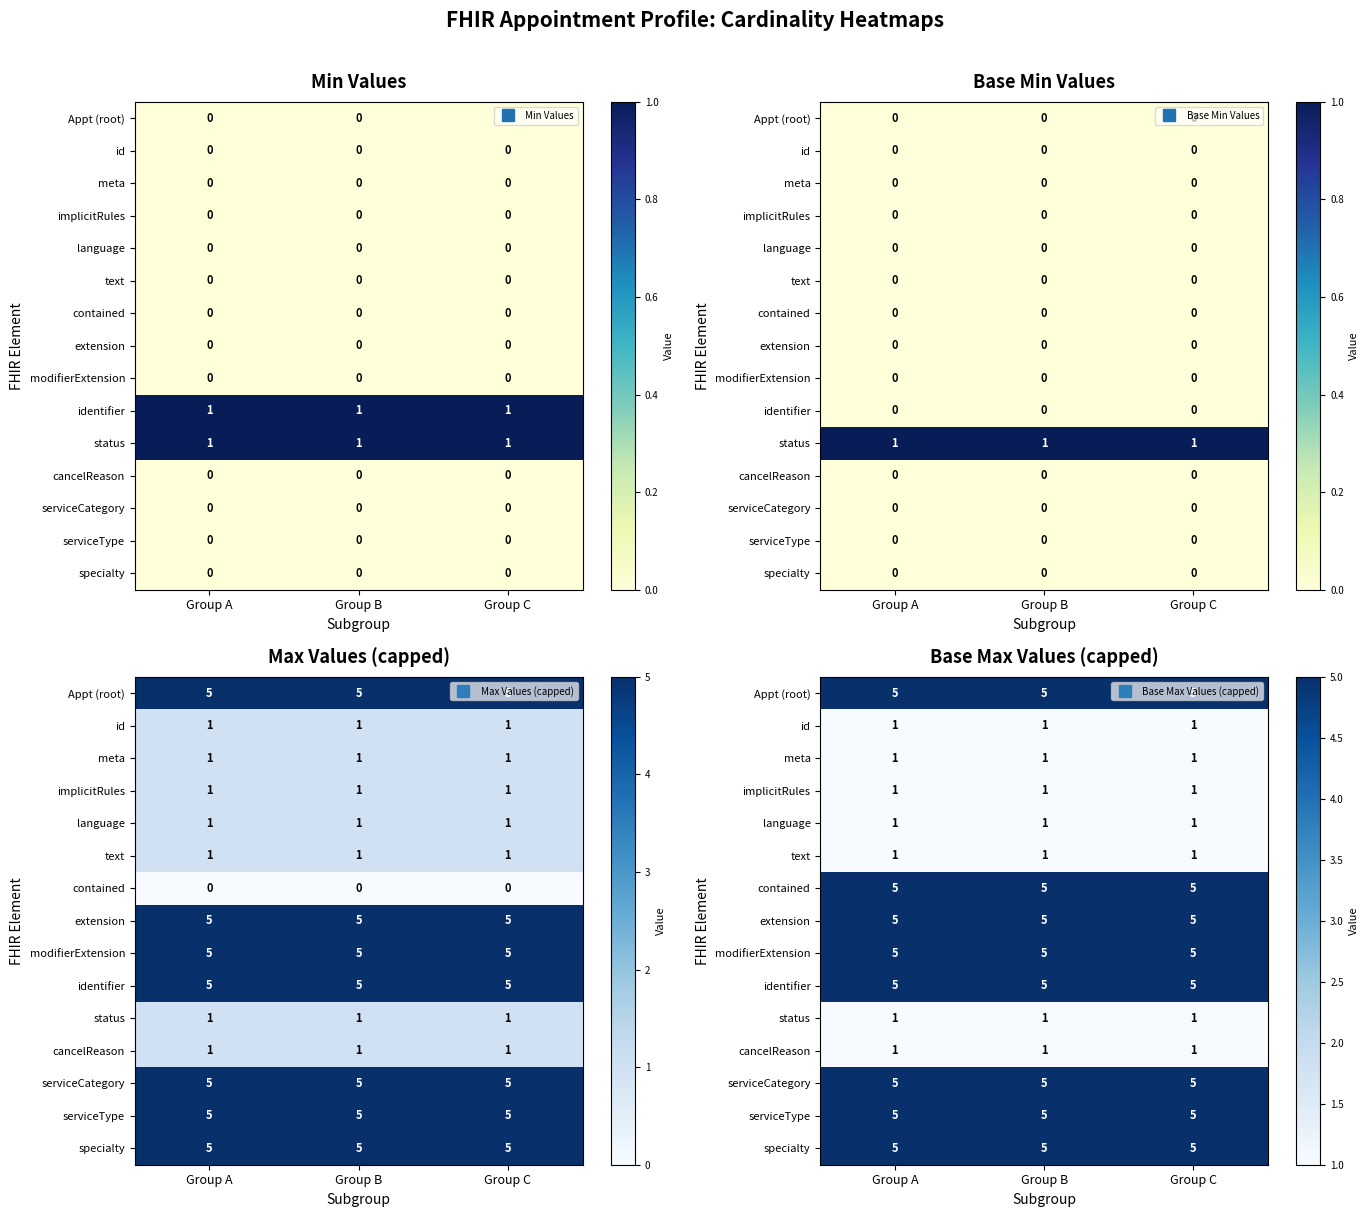

At which category is the sum across all series the highest?

Group A